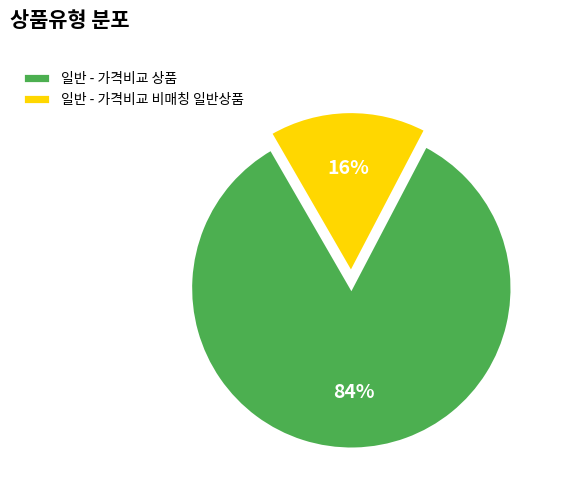

Do 일반 - 가격비교 상품 and 일반 - 가격비교 비매칭 일반상품 together represent more than half of the pie?

Yes